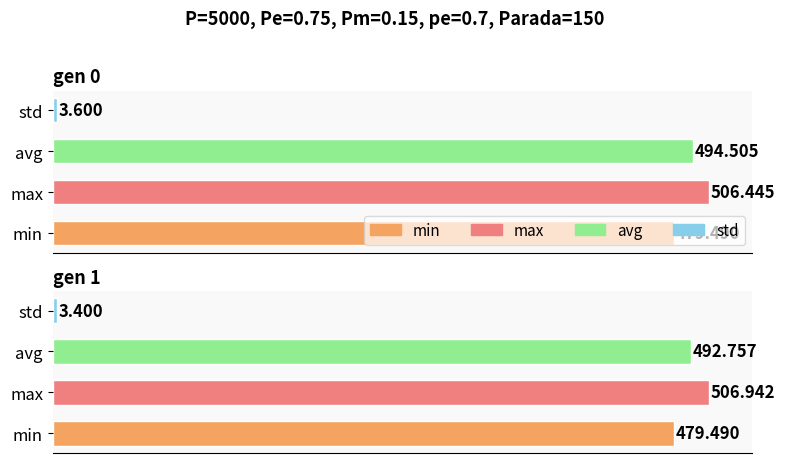

Reading left to right, transcribe all the data shown in this chart.

min: gen 0=479.5	gen 1=479.5
max: gen 0=506.4	gen 1=506.9
avg: gen 0=494.5	gen 1=492.8
std: gen 0=3.6	gen 1=3.4